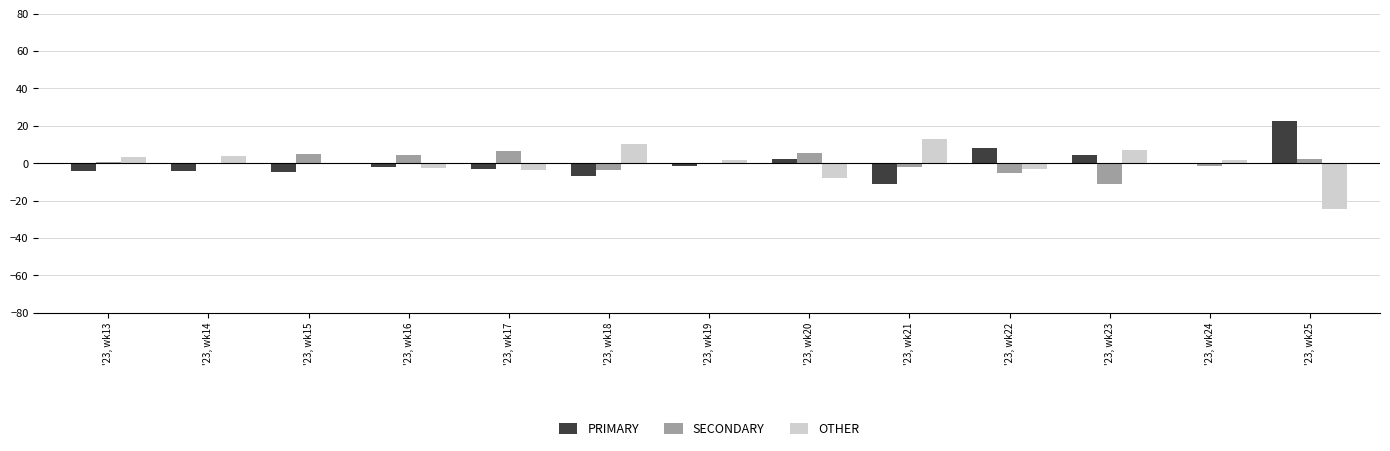

Count the number of categories in the chart.

13